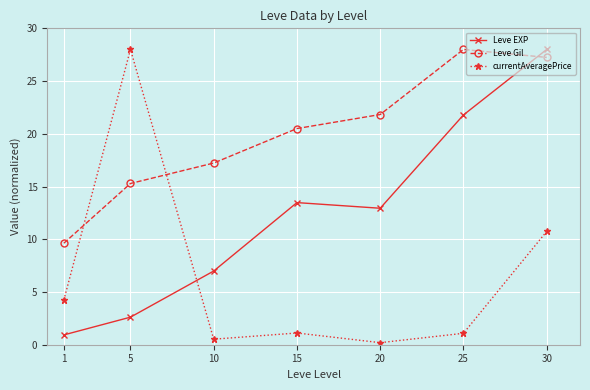

True or false: Leve Gil has more than 1 interior local peaks.

False